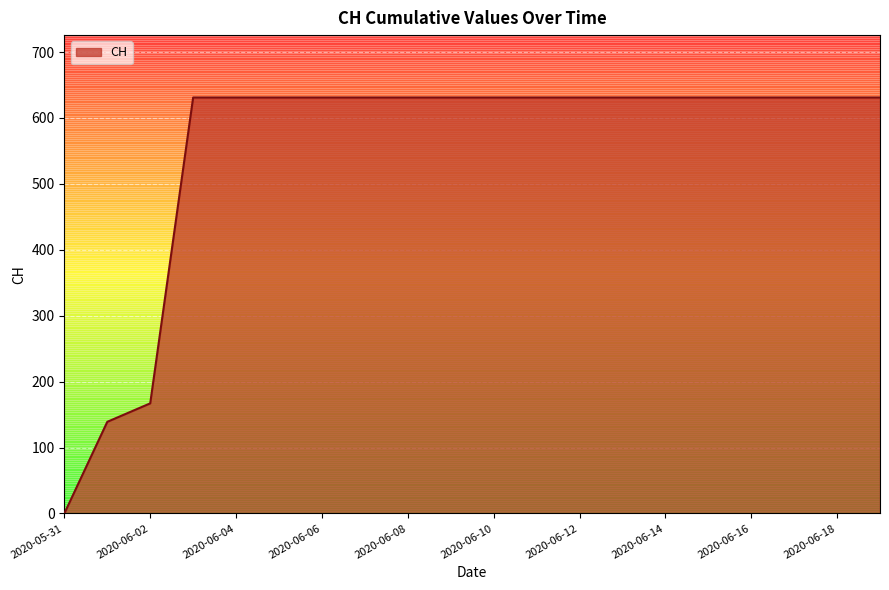

What is the difference between the maximum and minimum values?

631